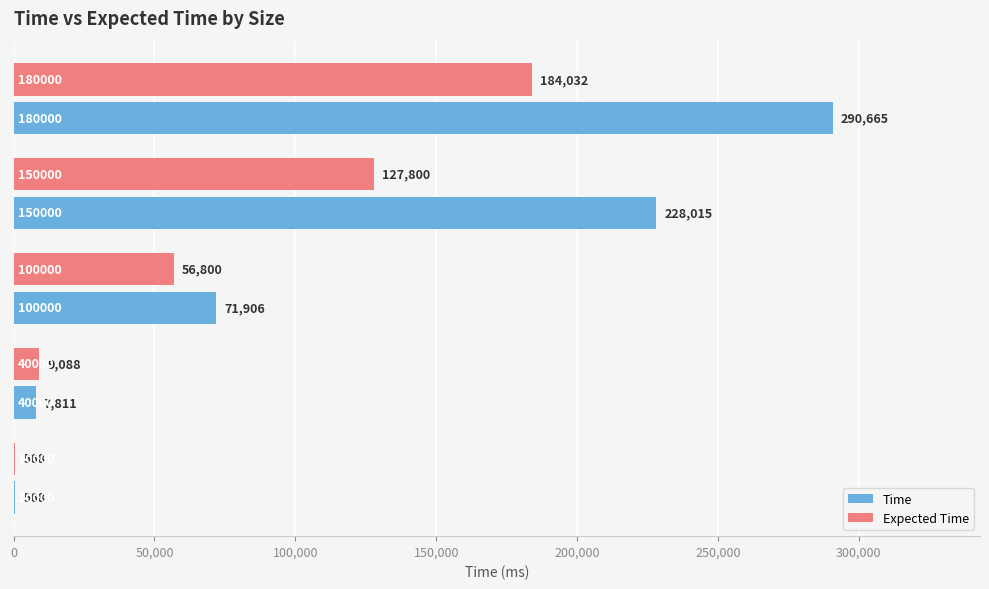

What is the sum of all Time values?

598965